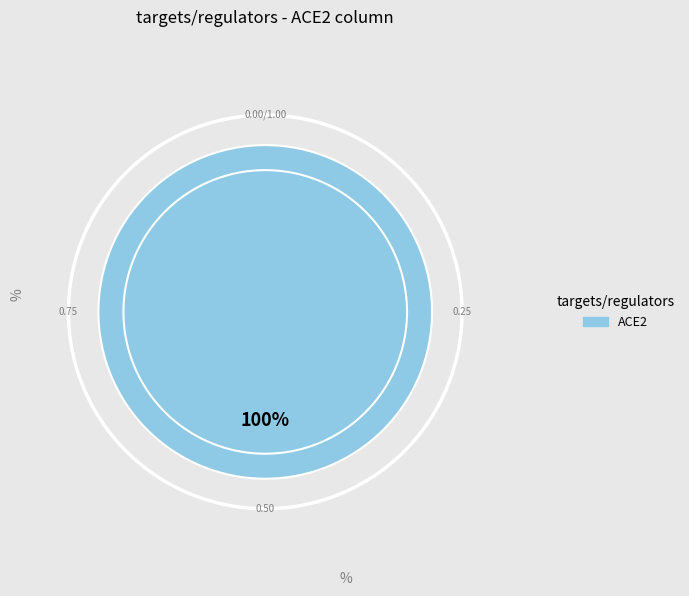

The CIN5 slice represents 0% of the pie. True or false?

True